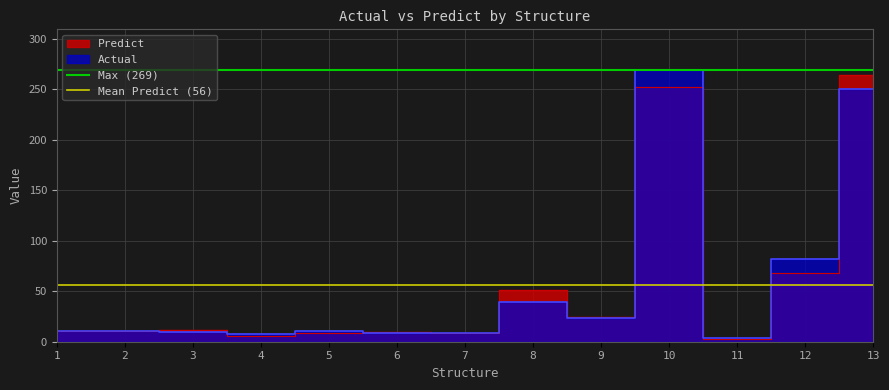

The value of Max (269) at 1 is 269. True or false?

True